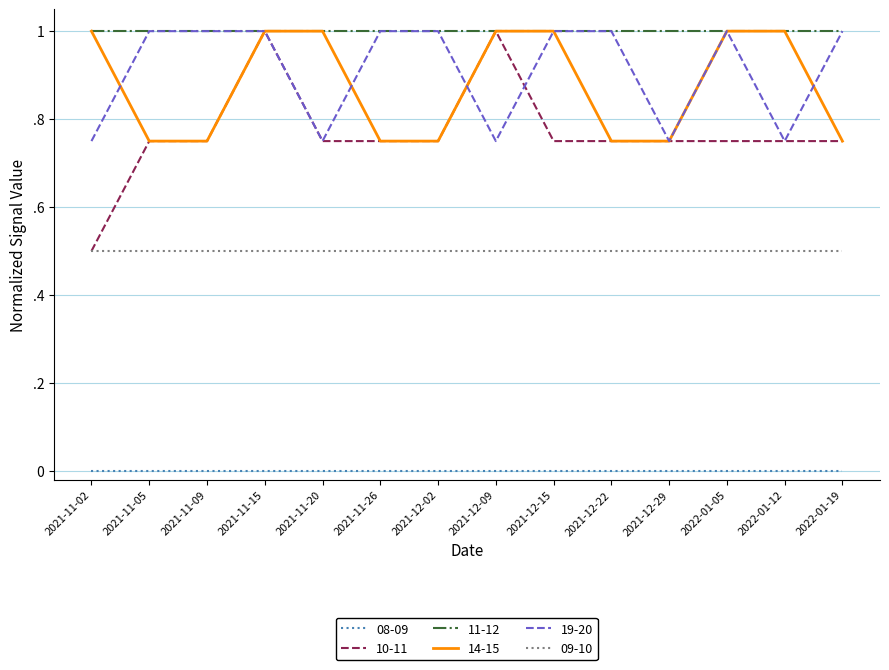

Does the chart have visible grid lines?

Yes